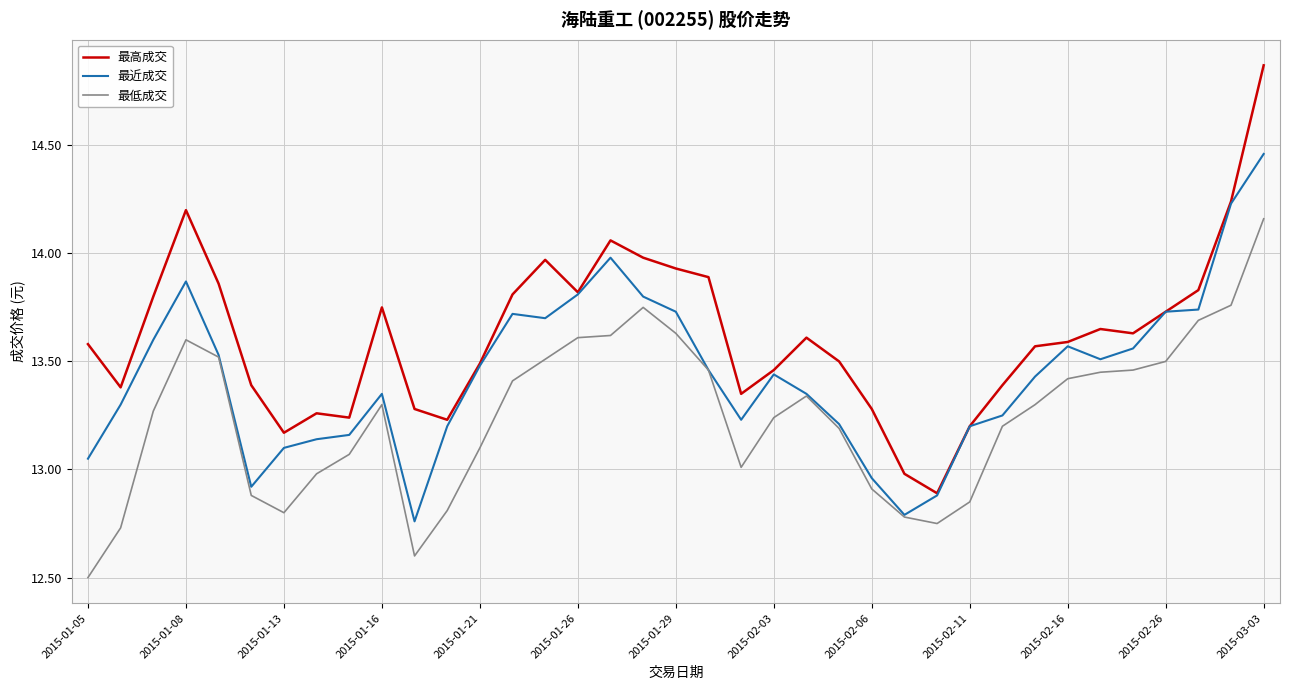

Rank the series by their average value, from lowest to highest.

最低成交, 最近成交, 最高成交